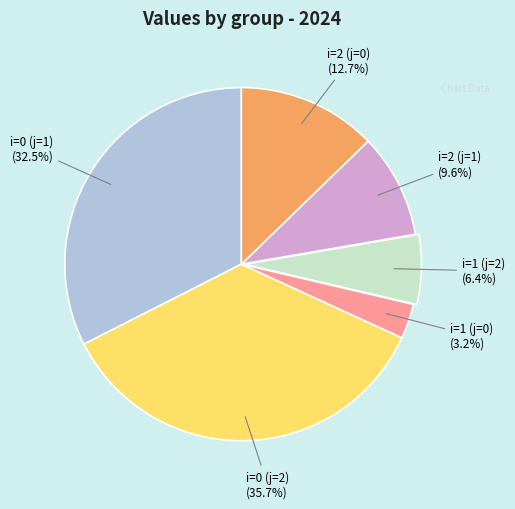

To the nearest percent, what is the difference between the largest and smallest slice percentages?

32%